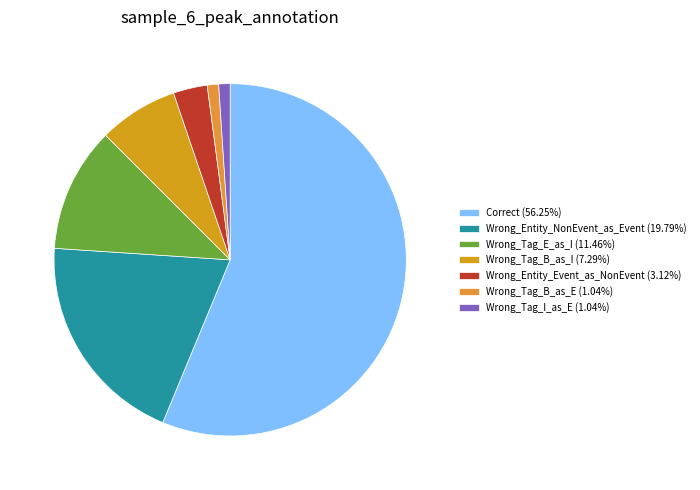

Does any single category account for the majority?

Yes